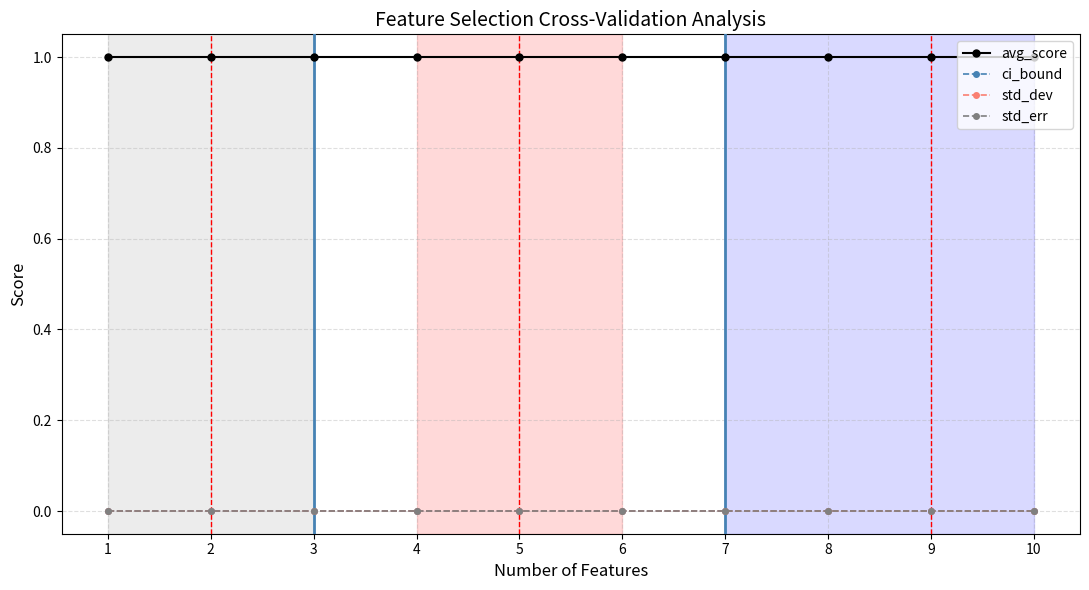

True or false: ci_bound and std_dev intersect in this chart.

False